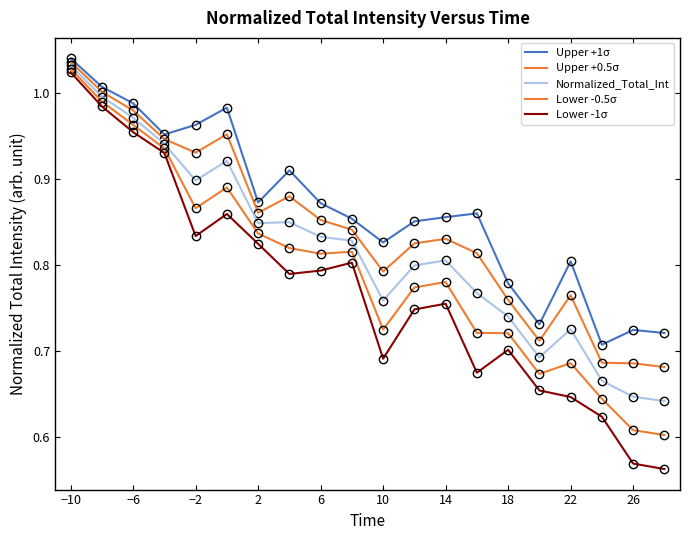

Does the chart have visible grid lines?

No